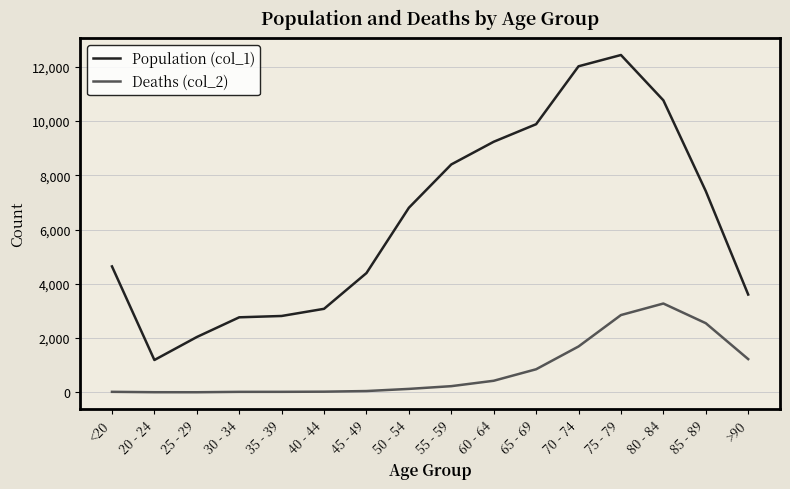

Is the value of Population (col_1) at 45 - 49 greater than the value of Deaths (col_2) at 40 - 44?

Yes